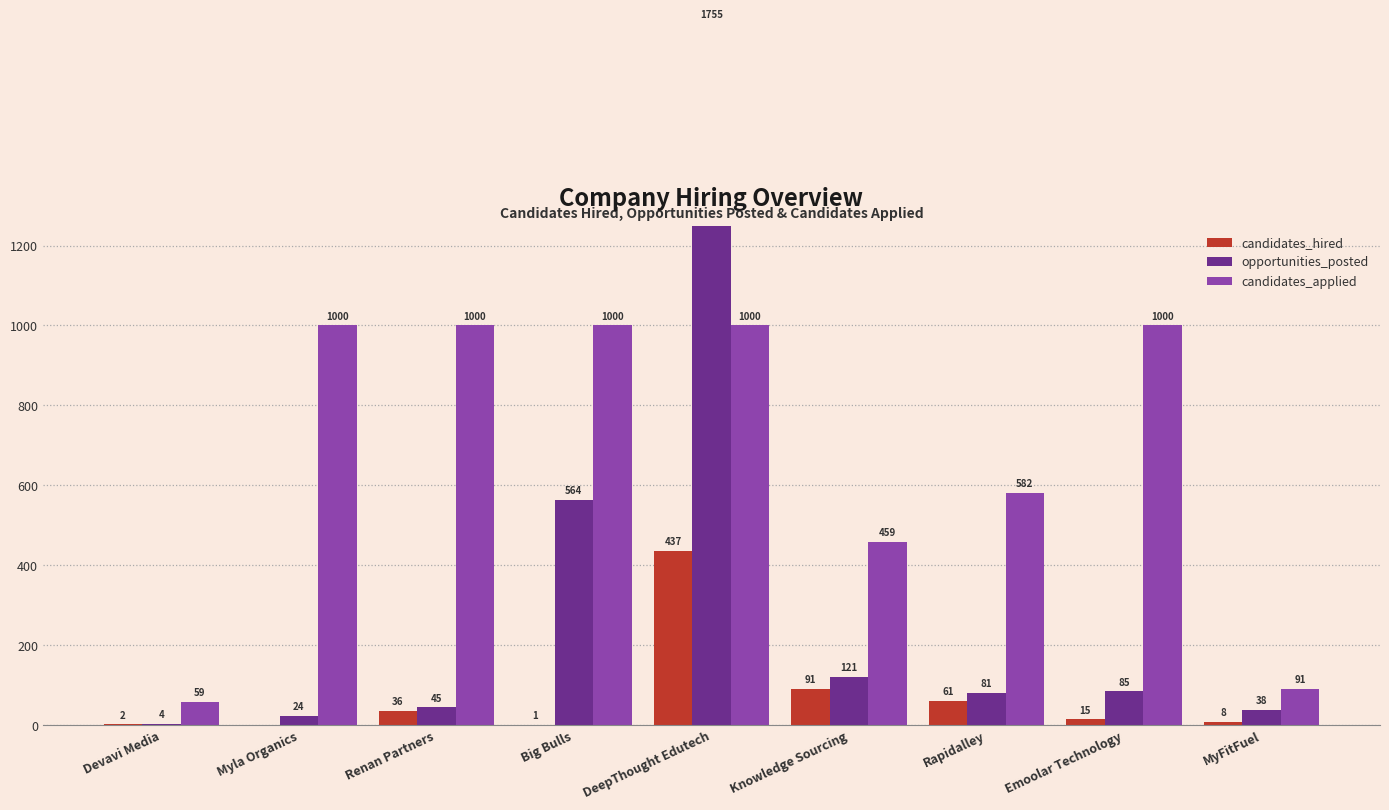

Which series has the largest range (max minus min)?

opportunities_posted